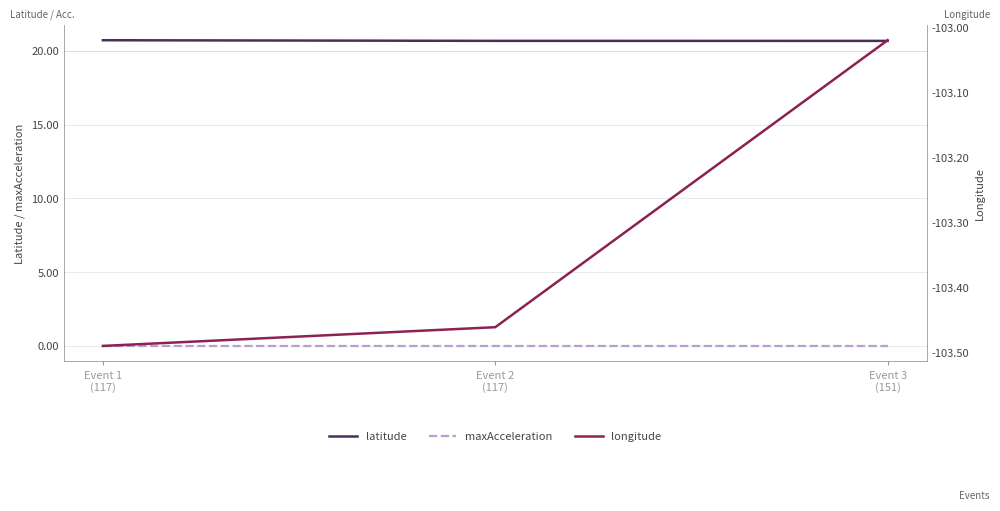

What is the label of the 3rd point from the left?

Event 3
(151)